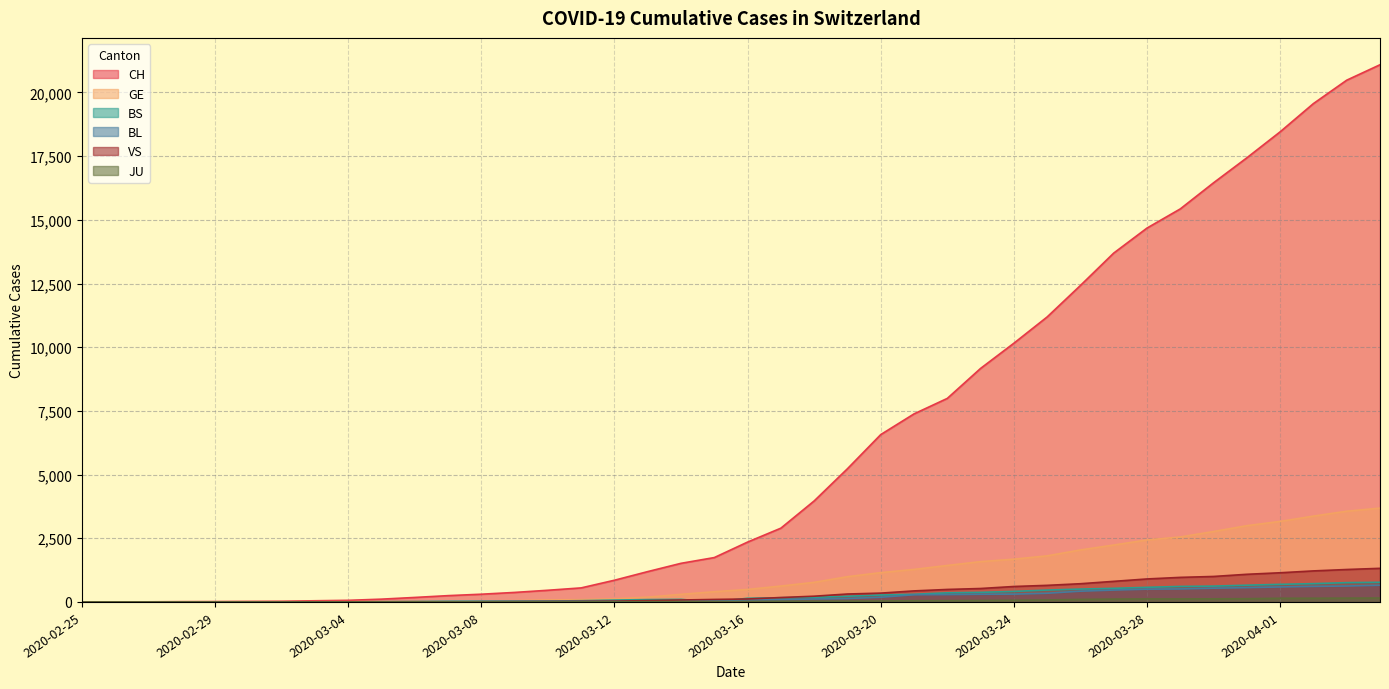

The VS series shows 0 at 2020-02-26. True or false?

True